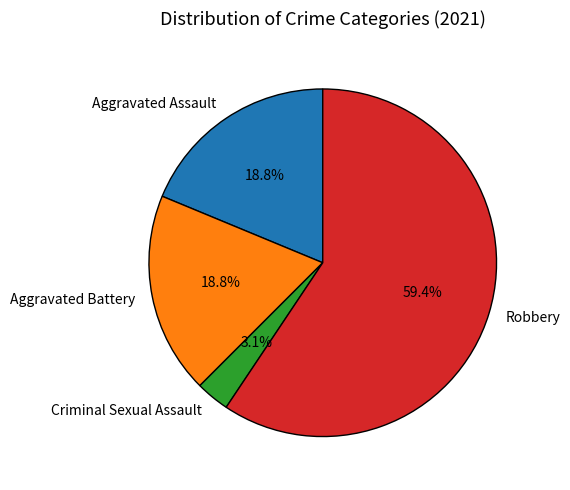

To the nearest percent, what portion does Robbery represent?

59%